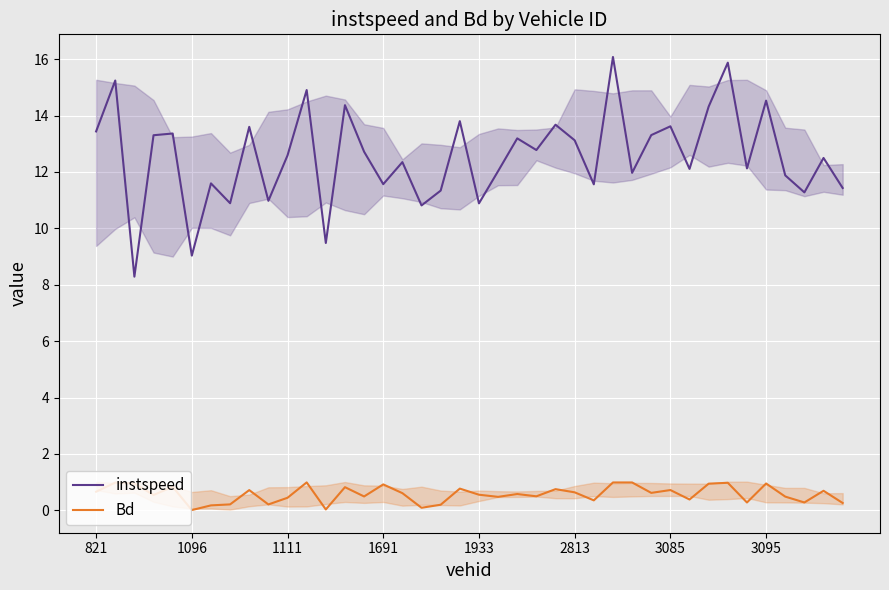

Which series has the largest total across all categories?

instspeed